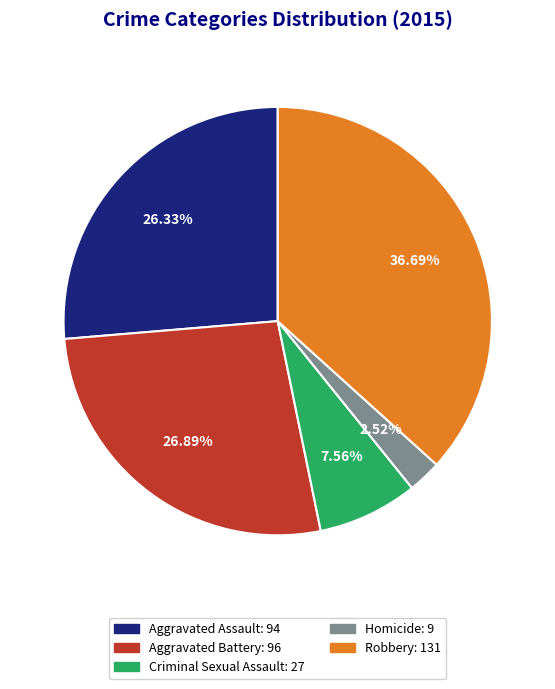

How many segments does this pie chart have?

5